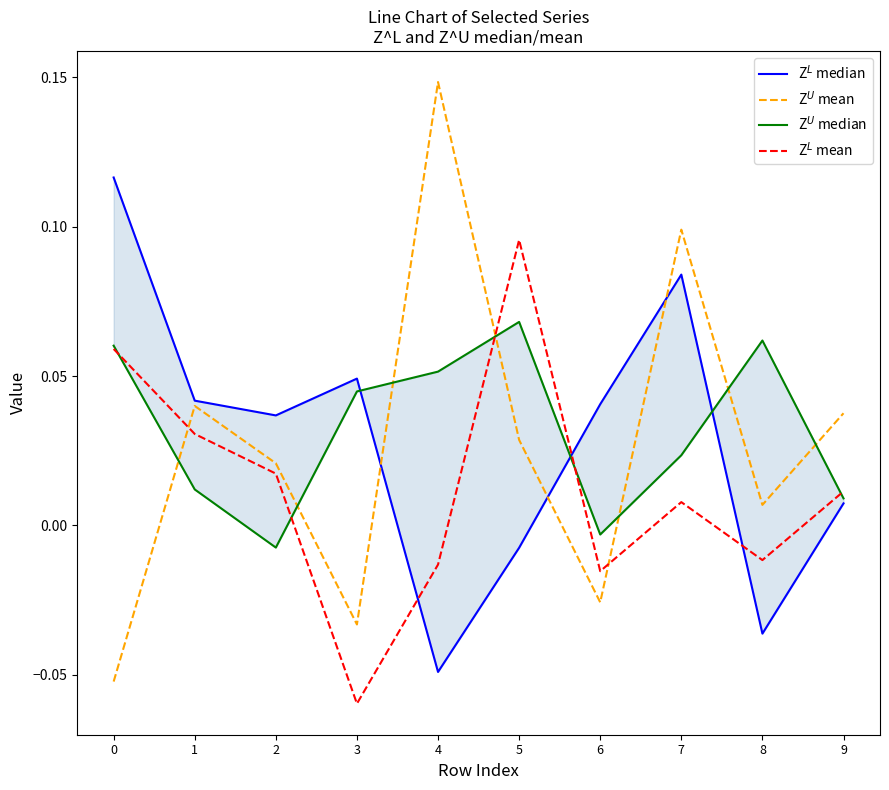

How many distinct data groups are displayed?

4